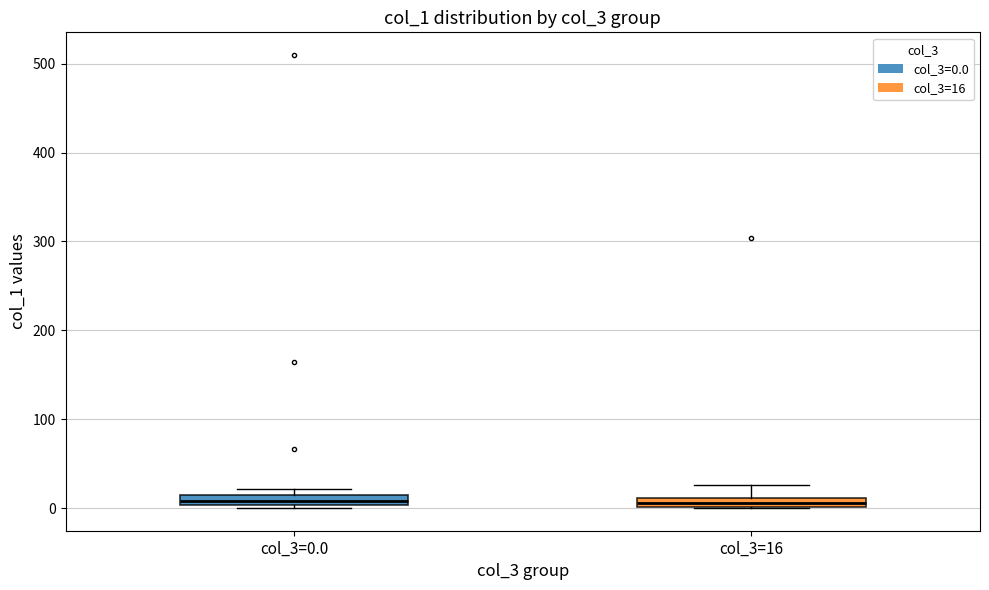

Where is the upper edge of the box for col_3=0.0 on the y-axis? The values are not printed on the chart, so give them approximately, as read against the axis.

20